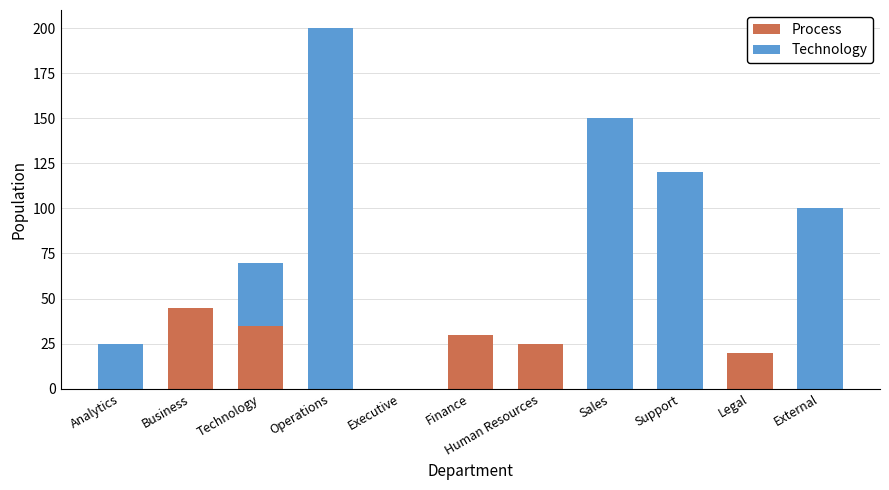

Which category has the highest value in the Process series?

Business